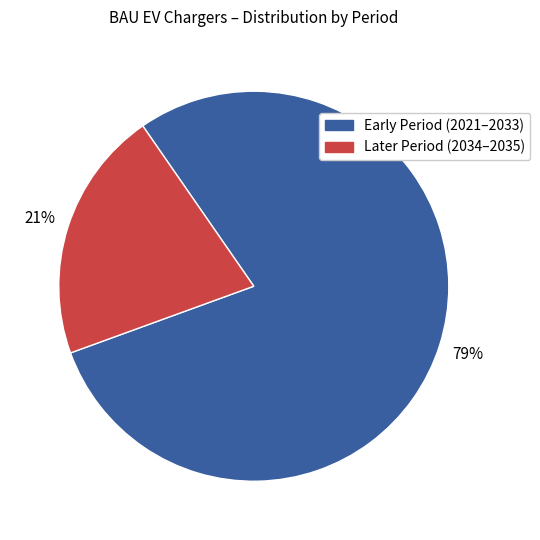

To the nearest percent, what is the difference between the largest and smallest slice percentages?

58%